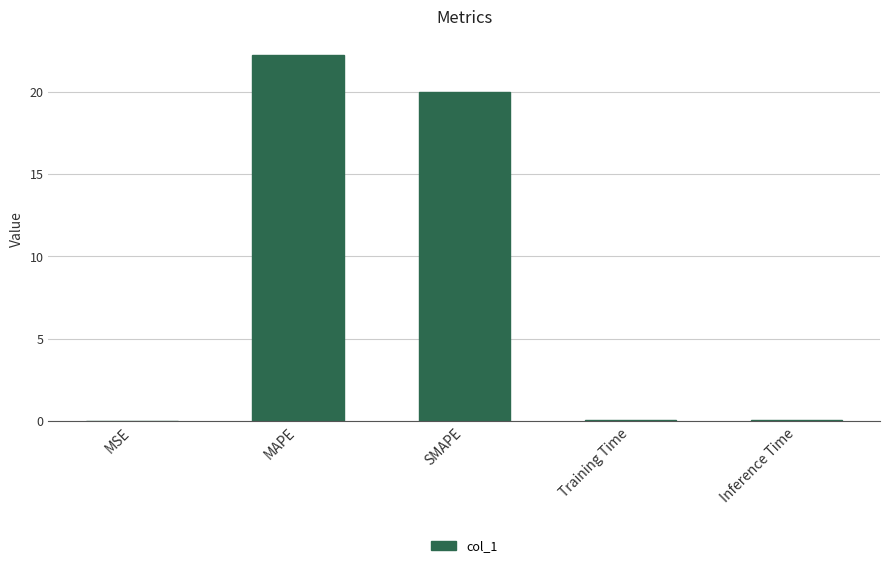

Between SMAPE and Training Time, which is larger?

SMAPE